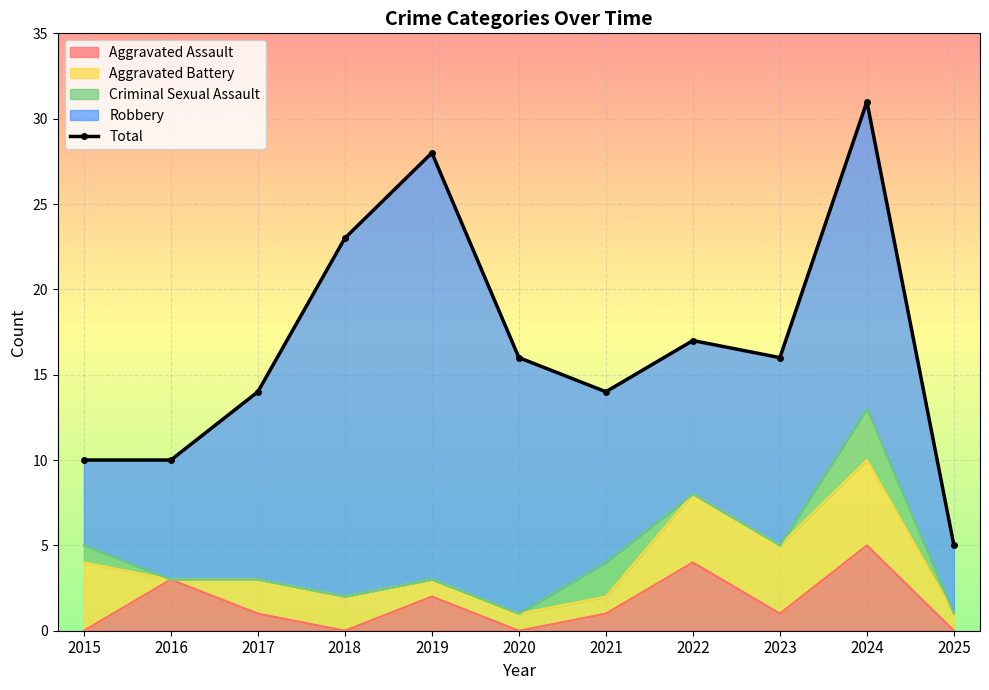

Reading left to right, list all the values displayed in this chart.

2015=10	2016=10	2017=14	2018=23	2019=28	2020=16	2021=14	2022=17	2023=16	2024=31	2025=5